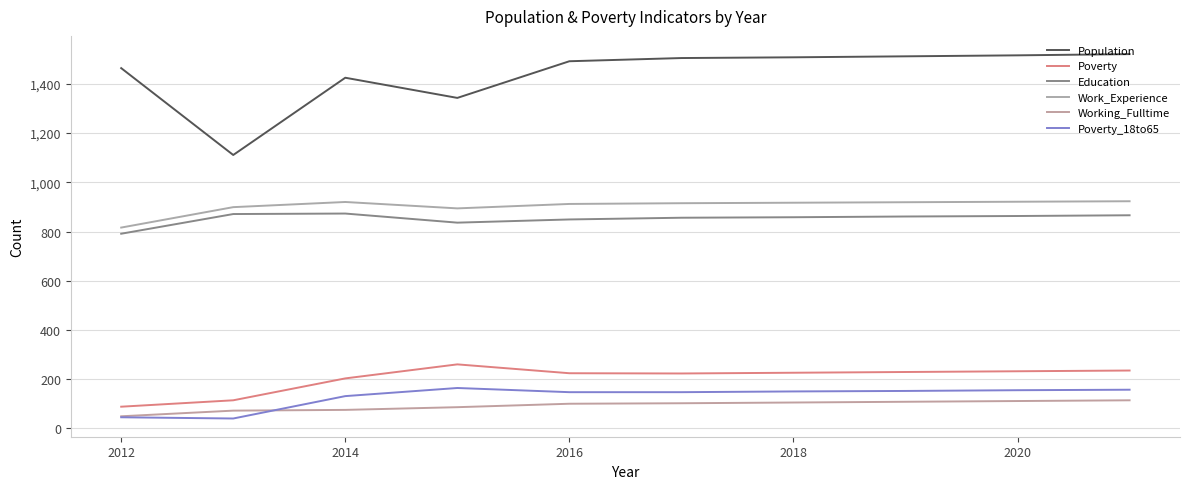

What is the smallest value displayed?

40